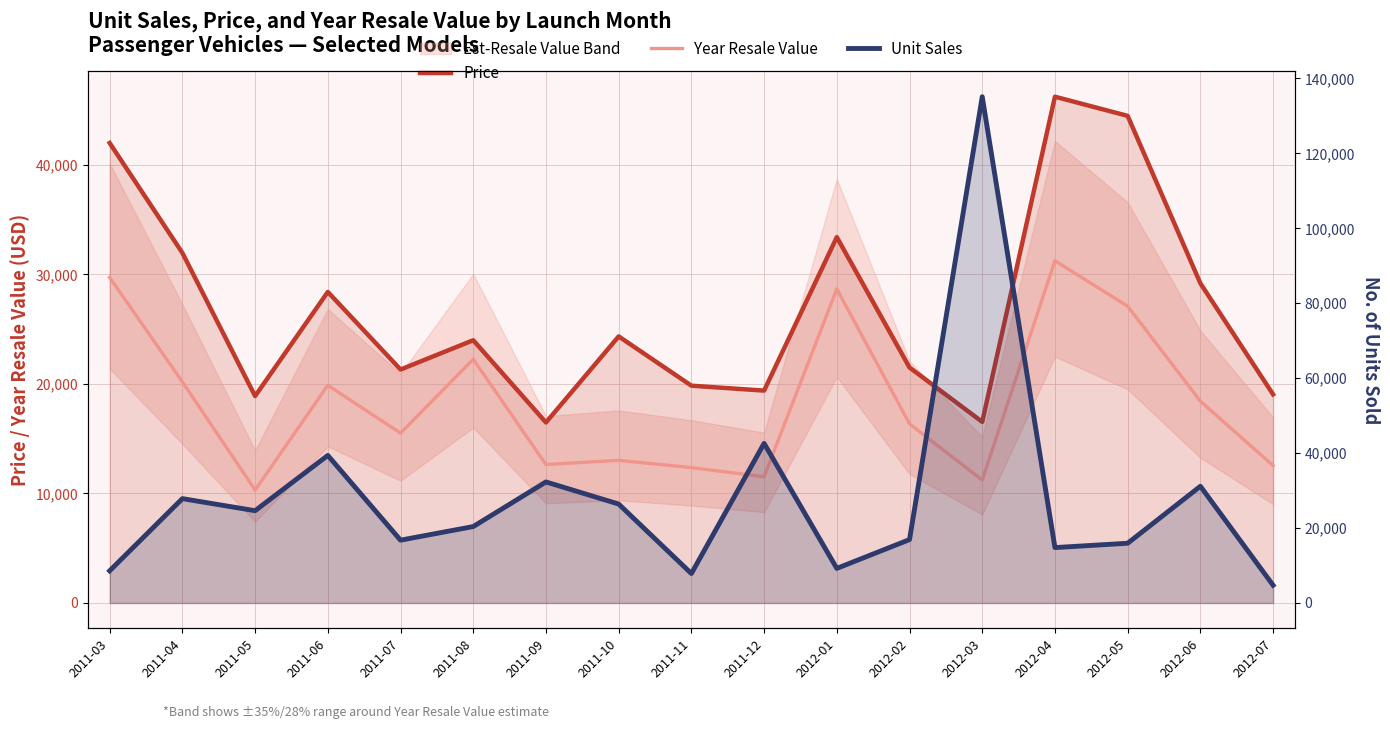

True or false: Unit Sales has more than 2 points higher than both neighbors.

True